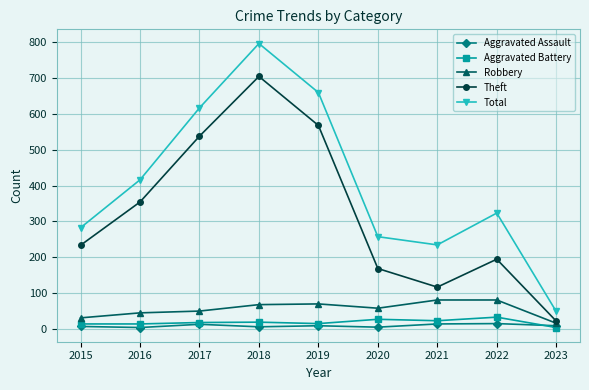

True or false: Total and Robbery intersect in this chart.

False